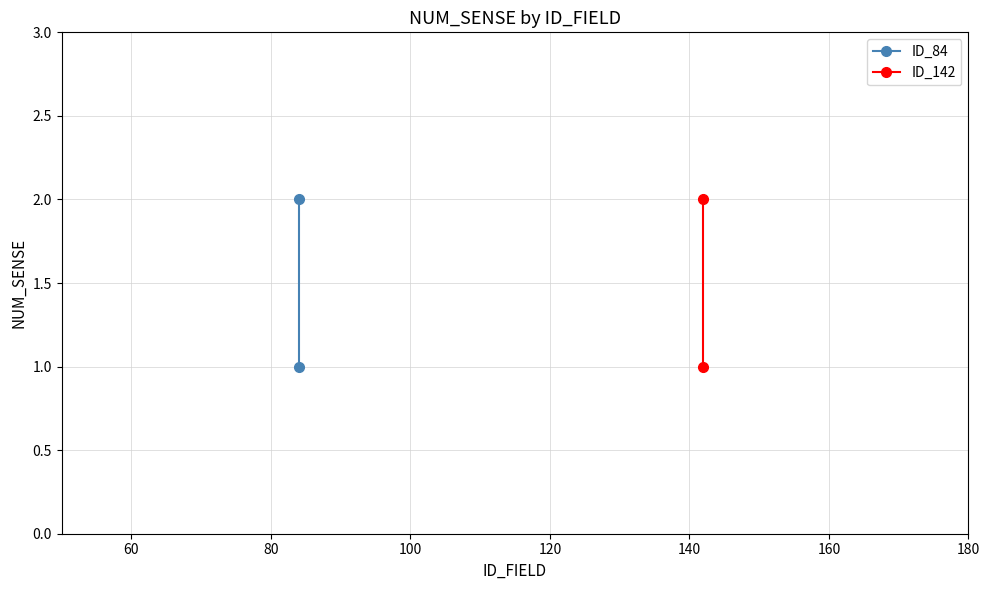

Is it true that ID_142 equals 0 at 40?

False